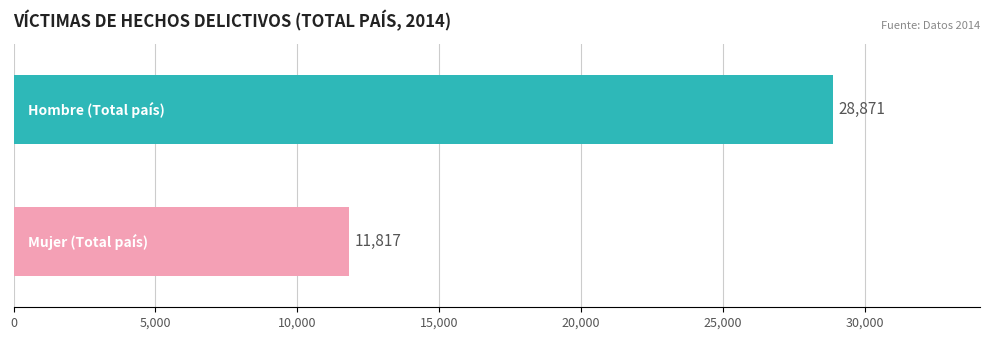

What is the greatest value displayed?

28871